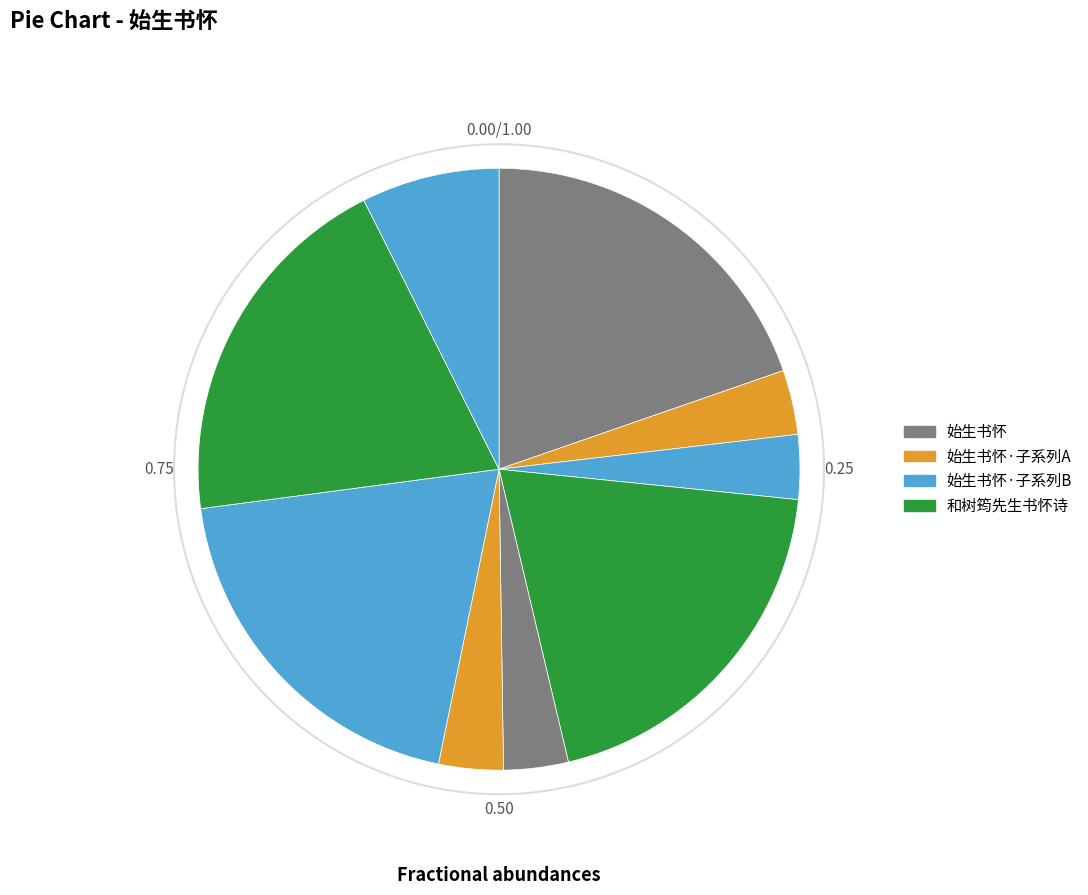

Which slice is the largest?

始生书怀